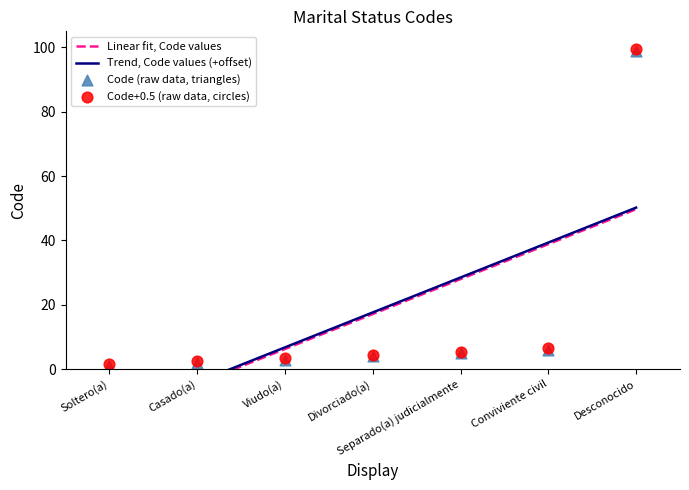

Between Soltero(a) and Divorciado(a), which is larger?

Divorciado(a)